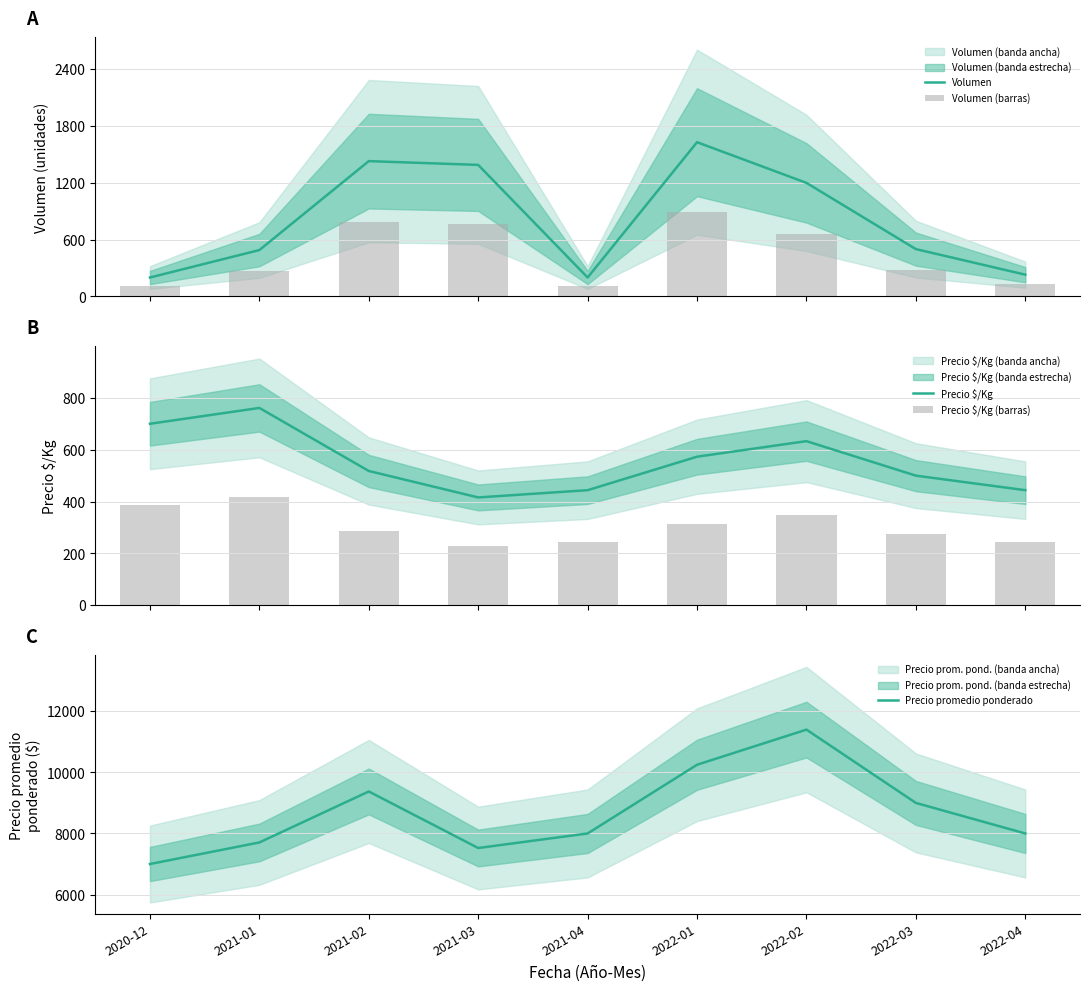

What are all the series names shown in the legend?

Volumen, Volumen (barras), Precio $/Kg, Precio $/Kg (barras), Precio promedio ponderado